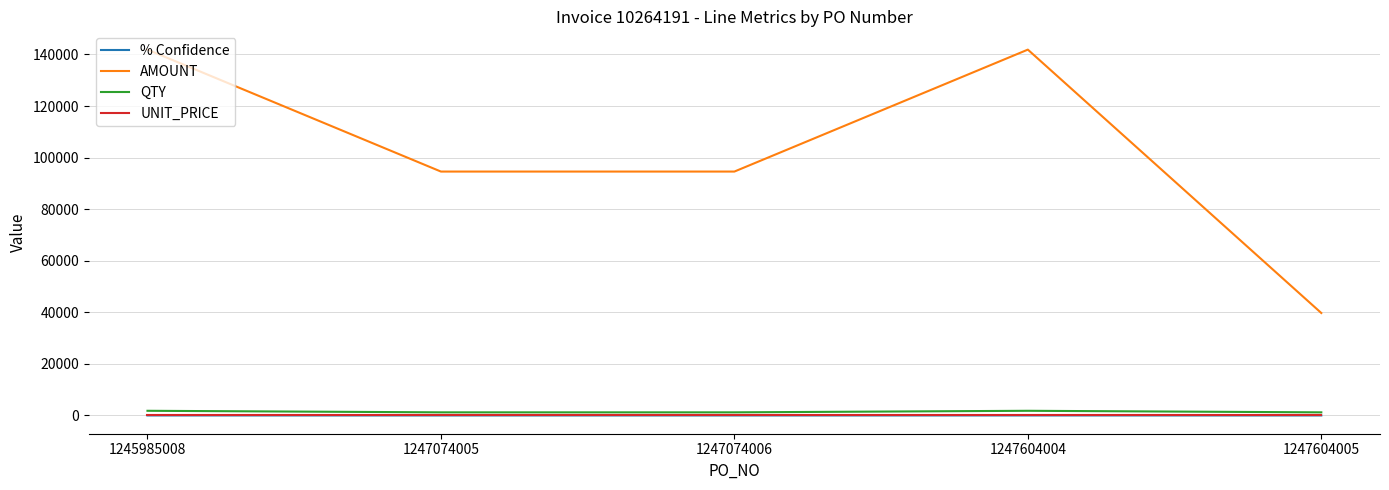

Which series changed the most between 1245985008 and 1247074006?

AMOUNT